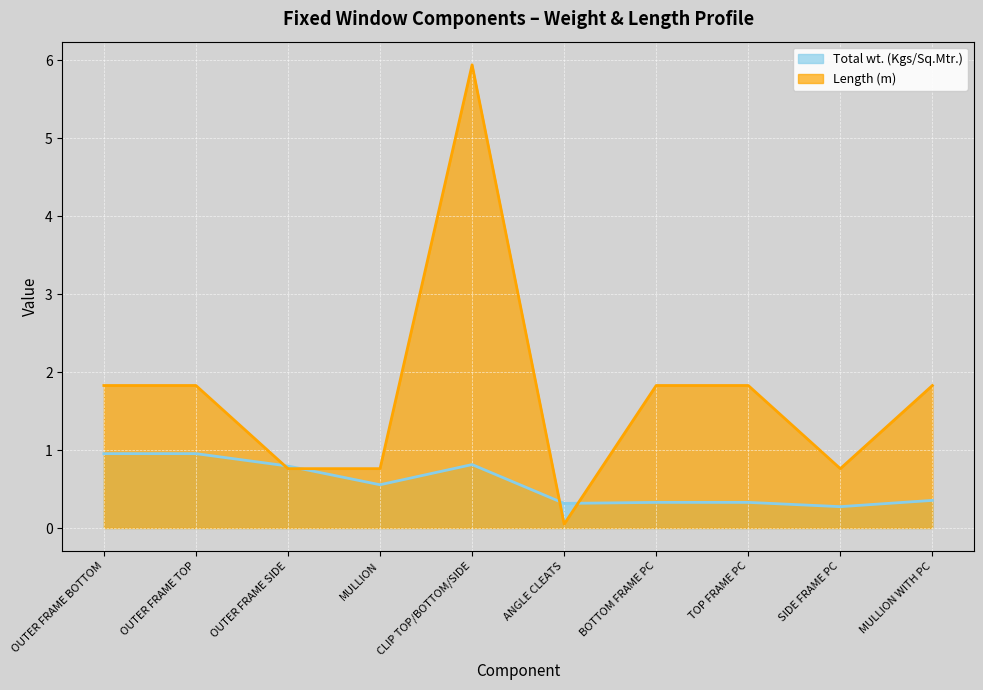

How many interior local valleys does the Length (m) series have?

2